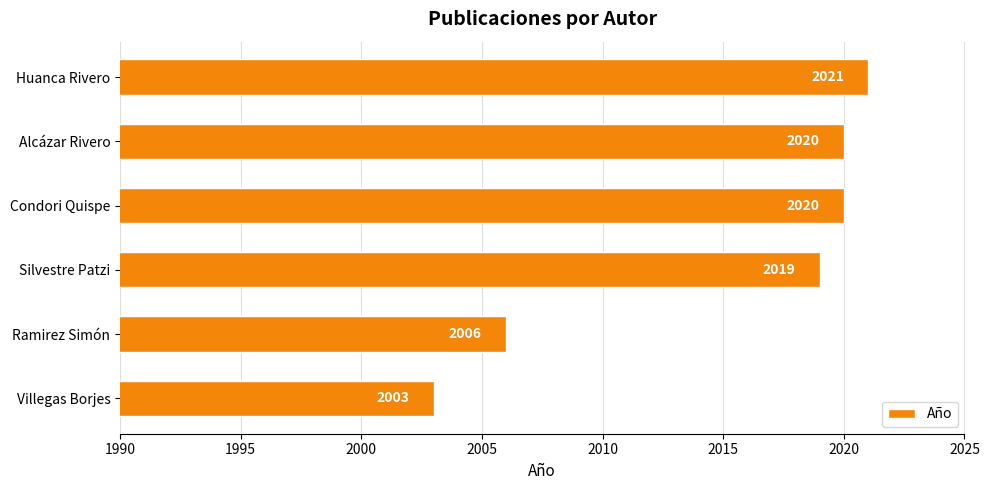

What is the average value?

2015